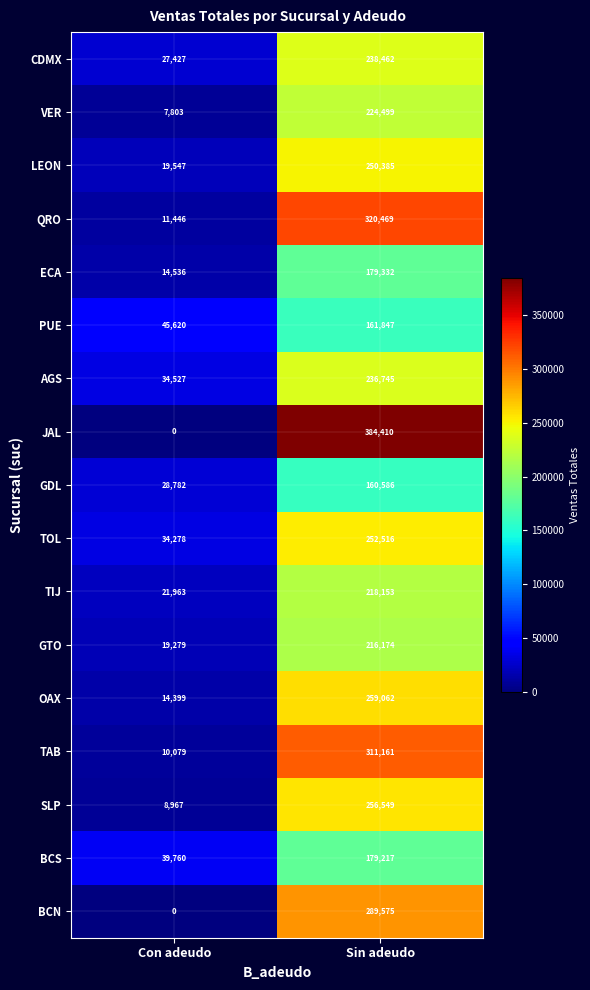

Count the number of data series in this chart.

17